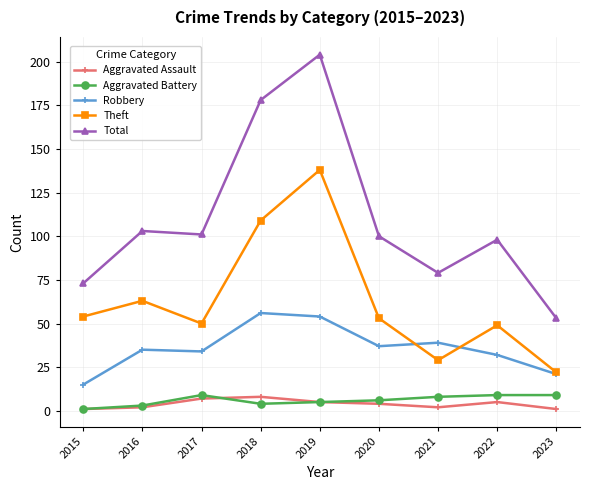

Which series has the largest range (max minus min)?

Total